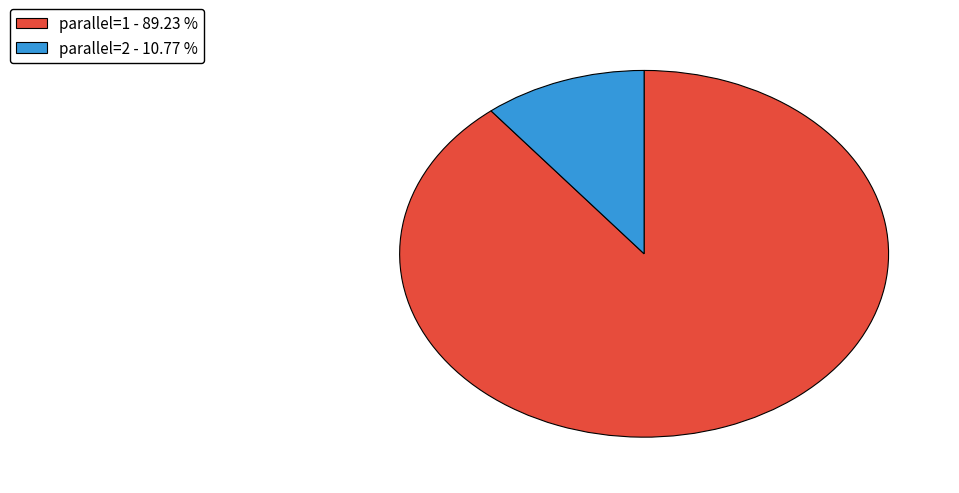

Does parallel=2 - 10.77 % represent more than half of the total?

No